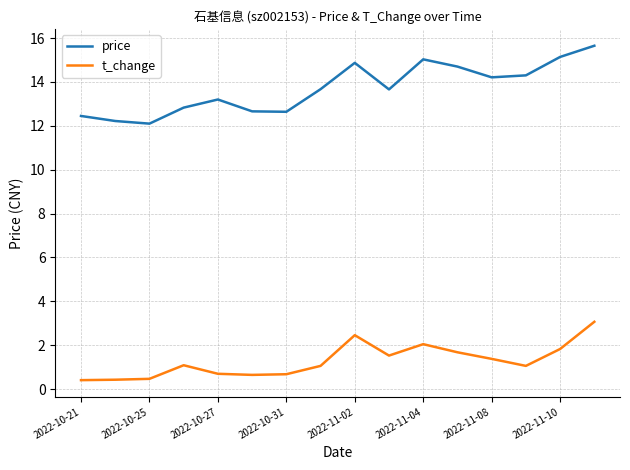

Which series has the largest total across all categories?

price